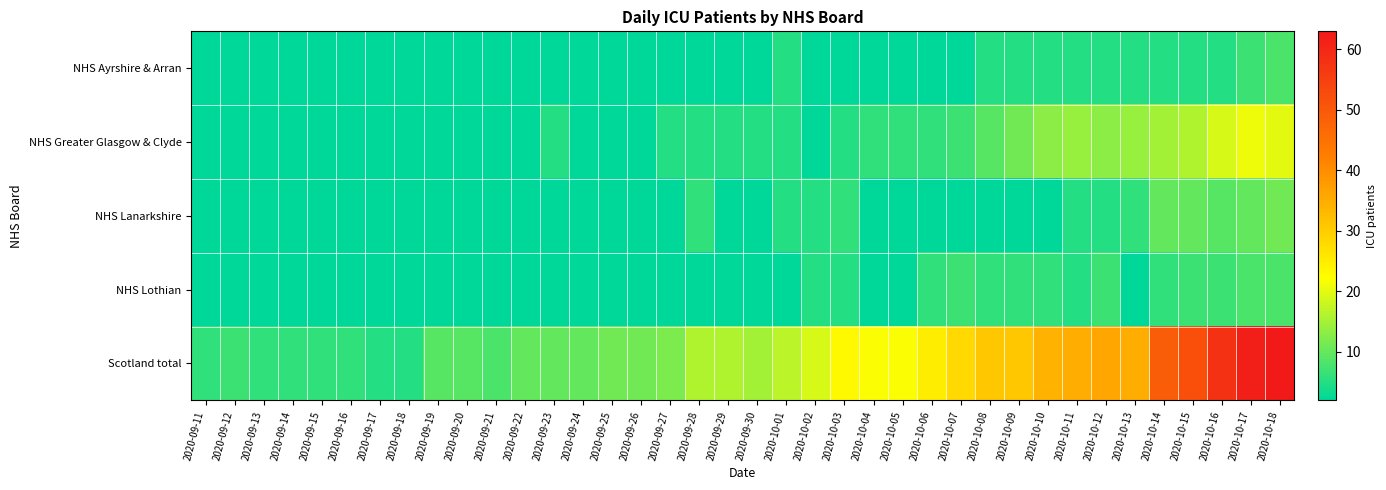

At 2020-09-28, list the series in order from largest to smallest.

Scotland total, NHS Lanarkshire, NHS Greater Glasgow & Clyde, NHS Ayrshire & Arran, NHS Lothian